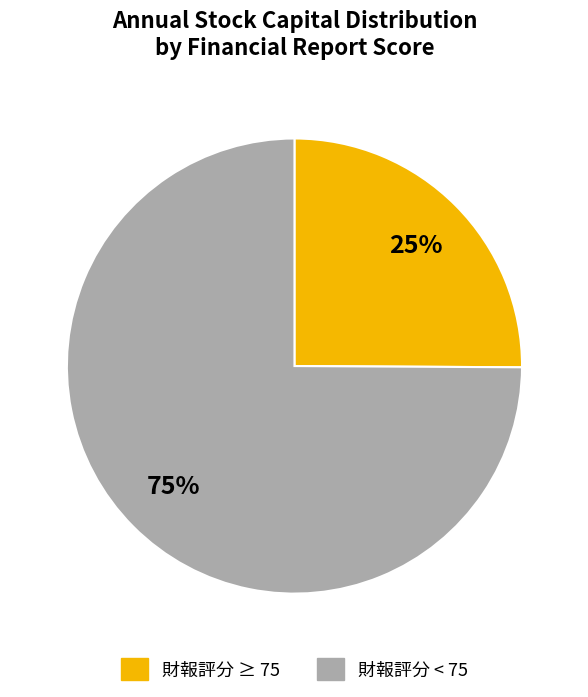

Is there any slice that represents more than half of the pie?

Yes